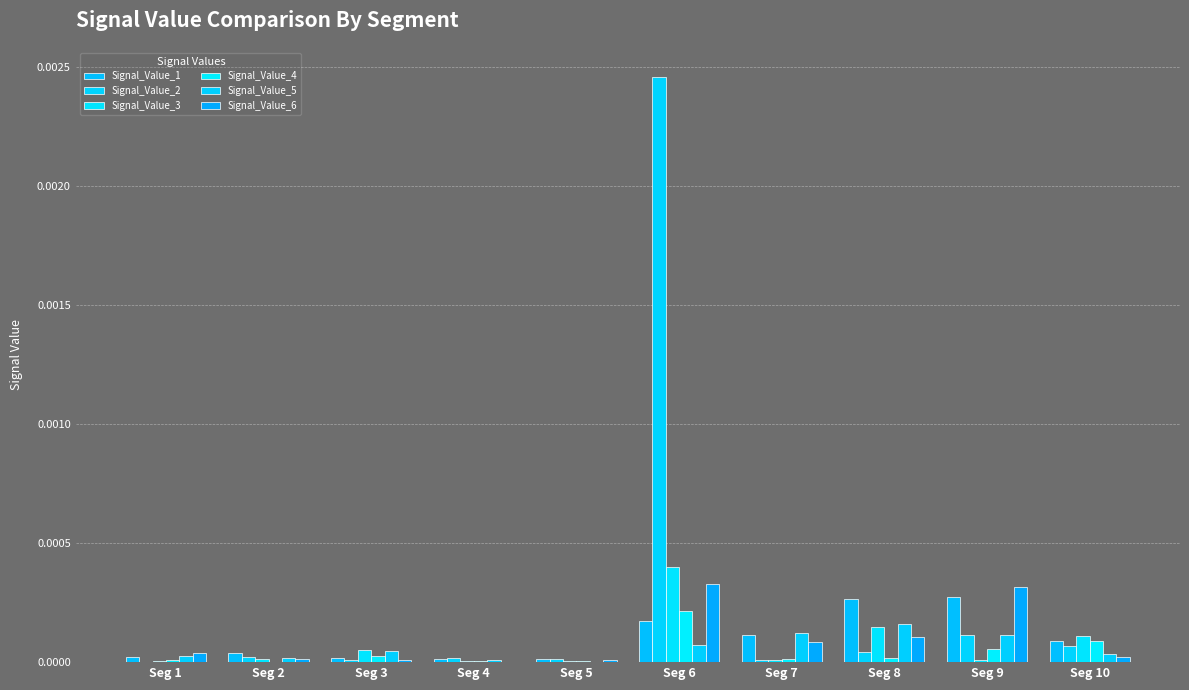

List the series in order of their peak value, highest first.

Signal_Value_2, Signal_Value_3, Signal_Value_6, Signal_Value_1, Signal_Value_4, Signal_Value_5